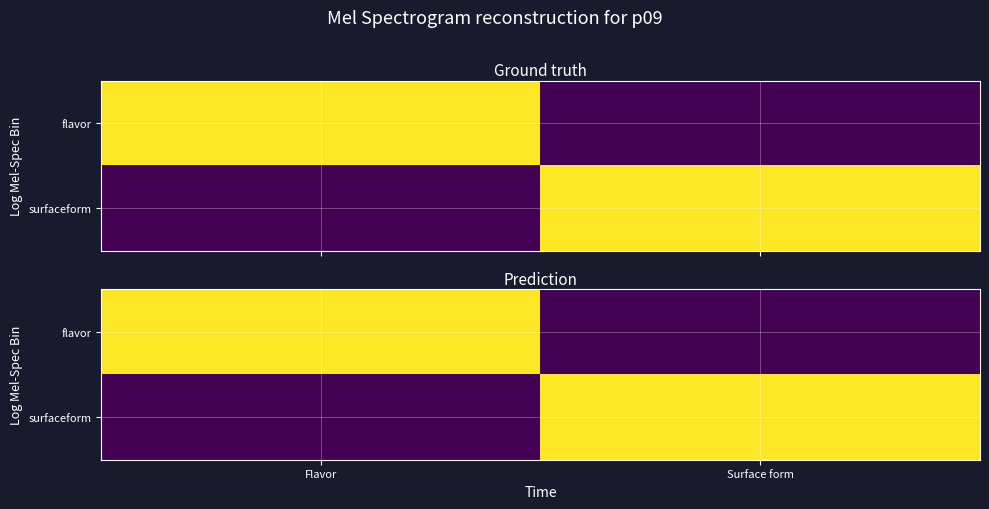

At which category is the sum across all series the highest?

Flavor